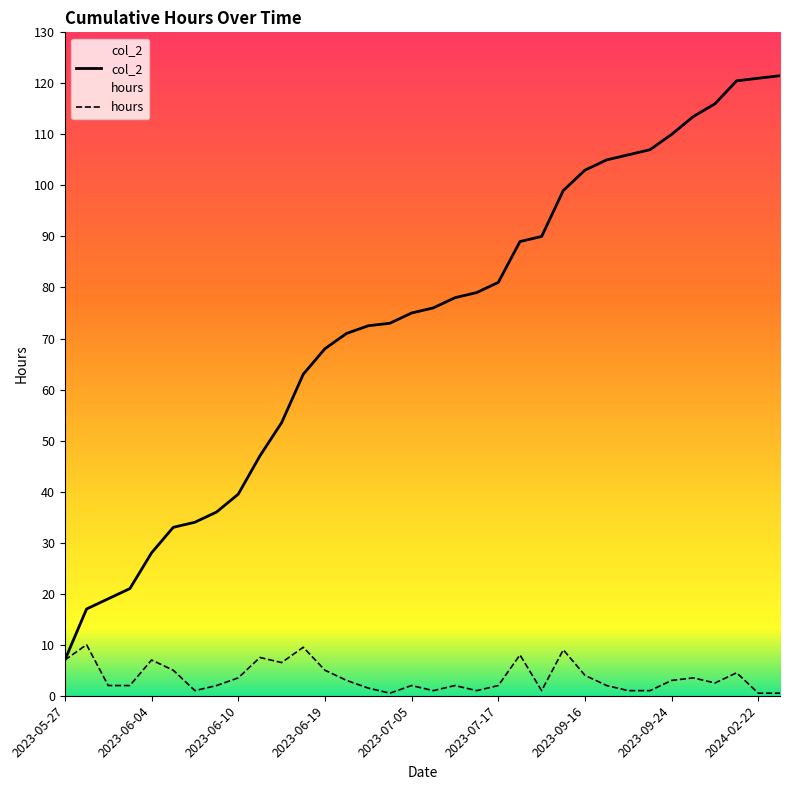

What is the average value of the col_2 series?

72.7